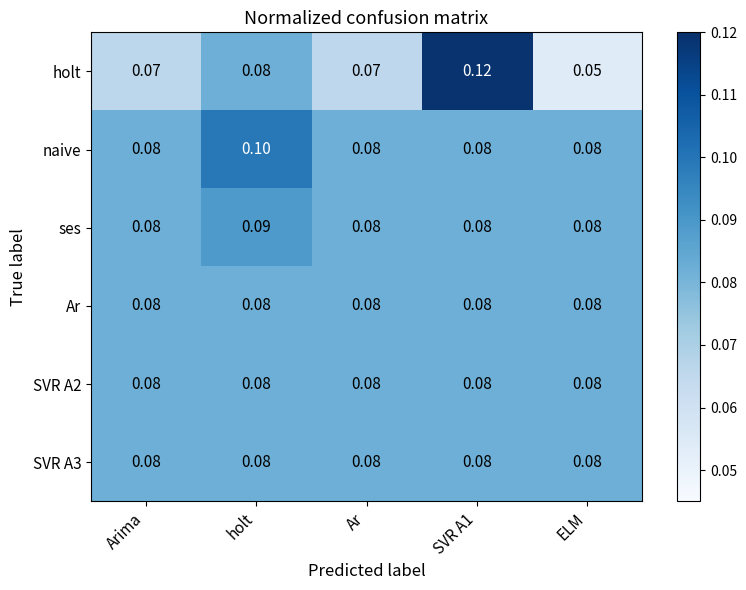

Which series has the largest range (max minus min)?

holt